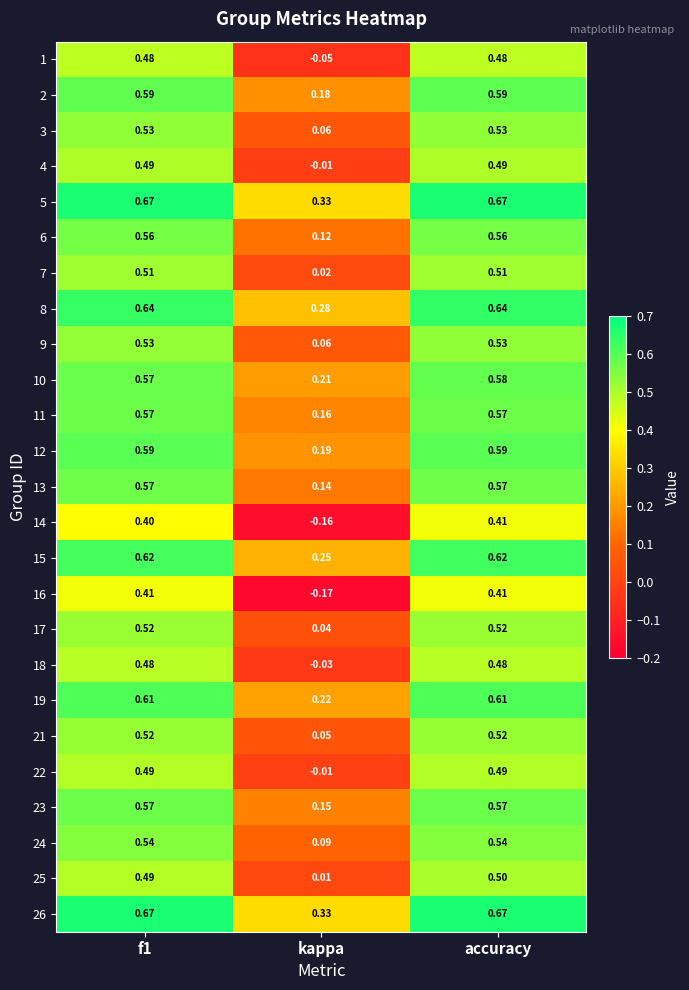

How many data points does each series have?

3